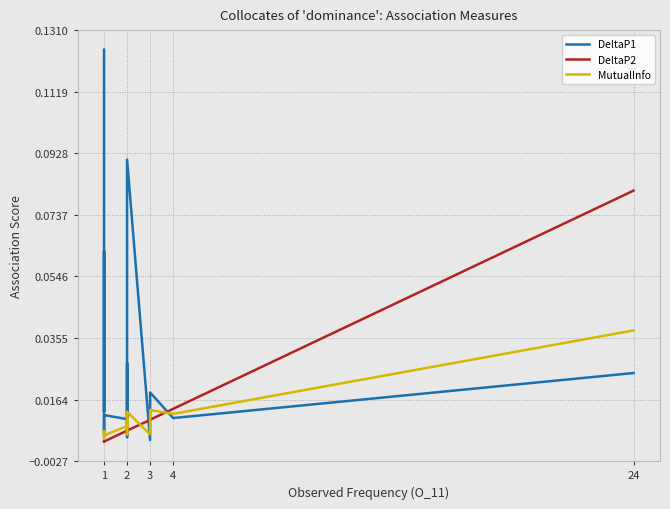

Count the number of data series in this chart.

3